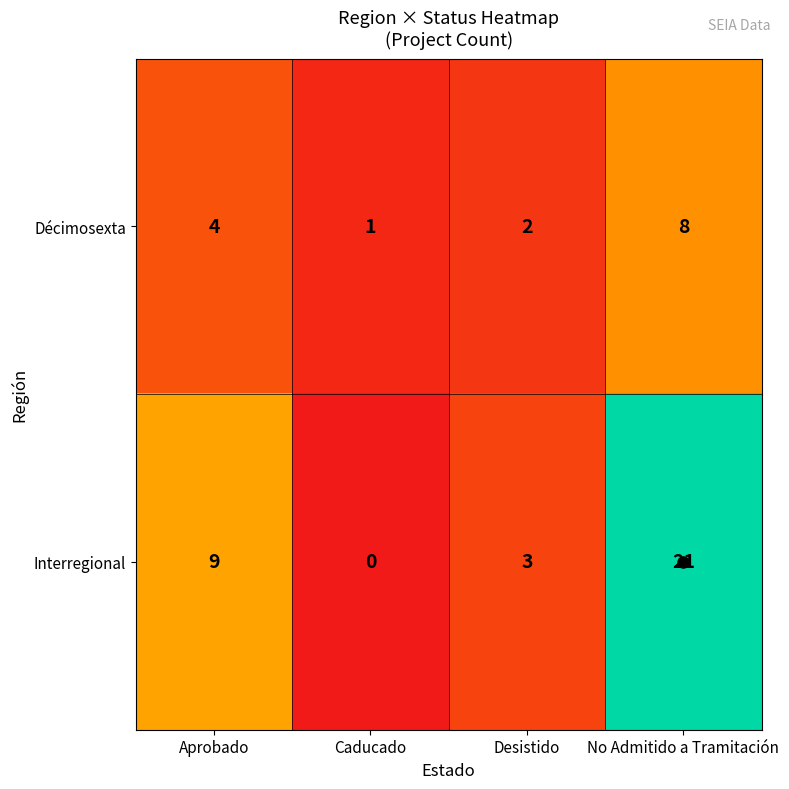

What is the sum of all Décimosexta values?

15